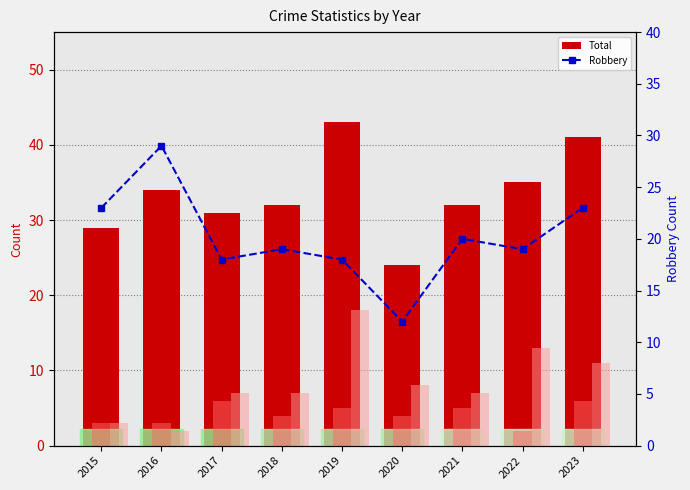

The value of Aggravated Assault at 2022 is 3. True or false?

False